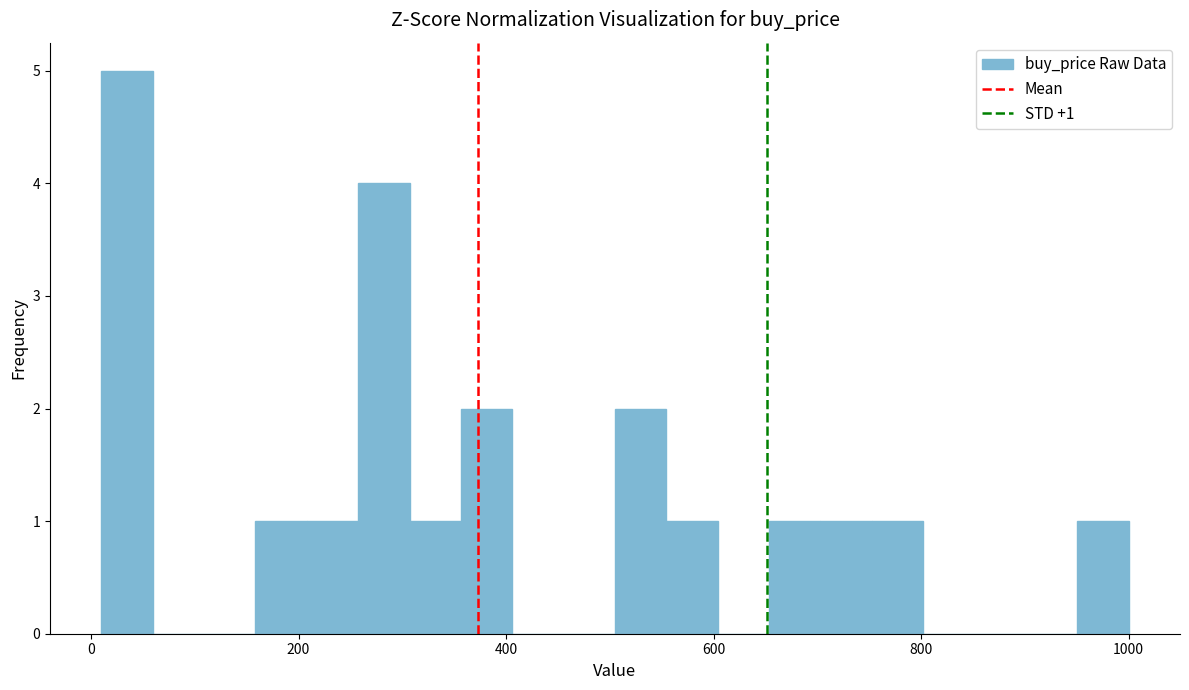

Read against the x-axis, roughly where is the centre of the tallest bar?

40